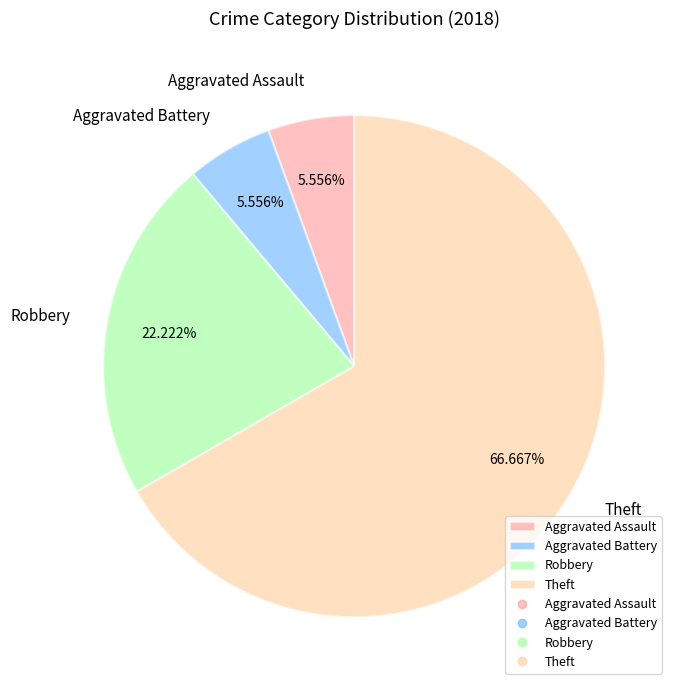

What portion of the pie excludes Aggravated Battery?

94.4%